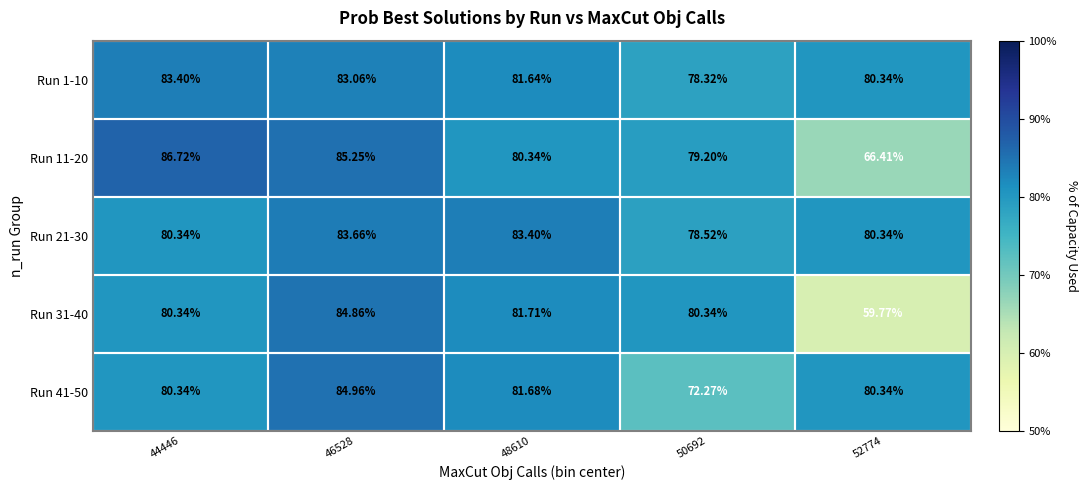

Which series changed the most between 44446 and 50692?

Run 41-50